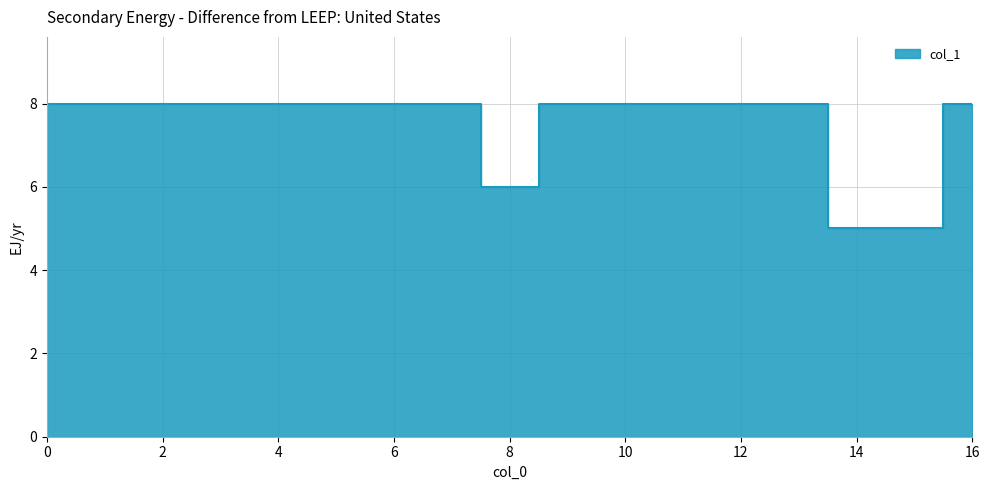

Which has a higher value, 14 or 2?

2